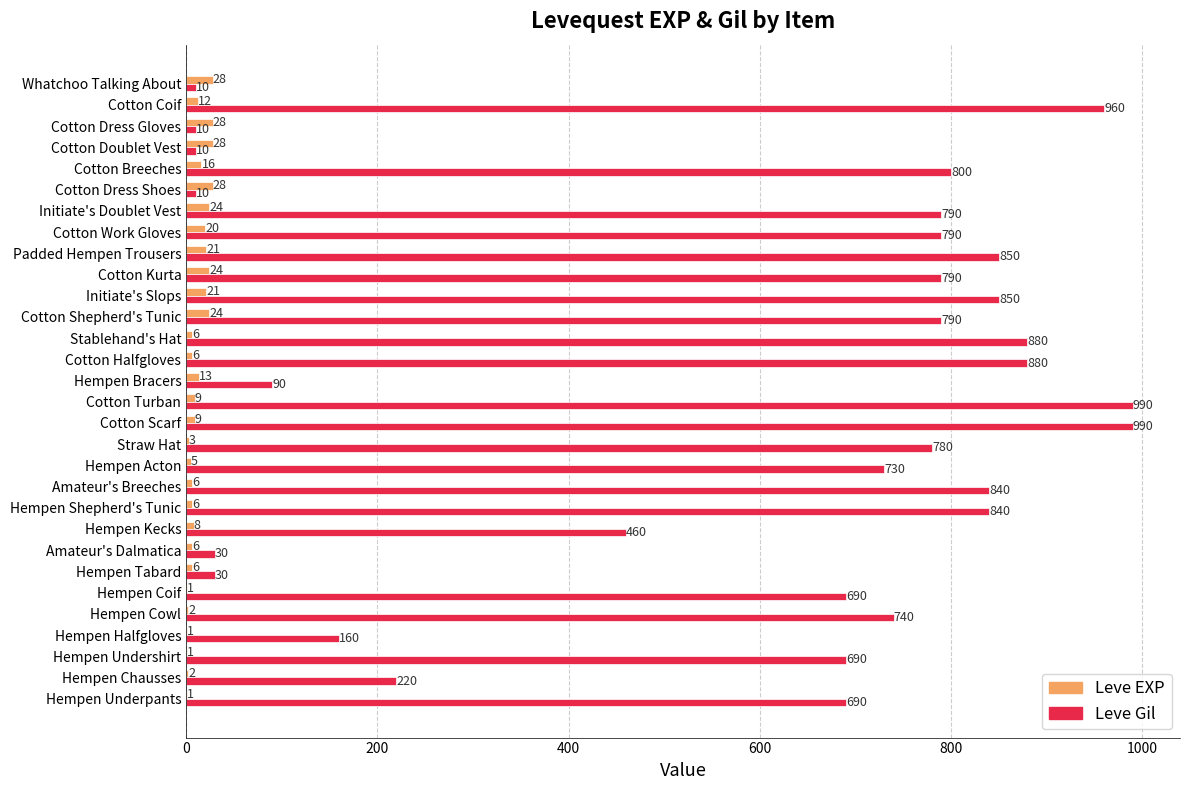

Which series has the largest total across all categories?

Leve Gil